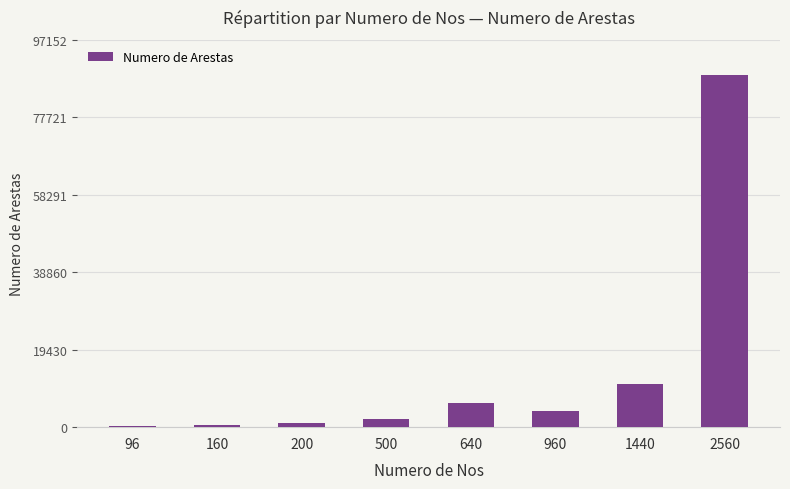

The value at 640 is 2978. True or false?

False